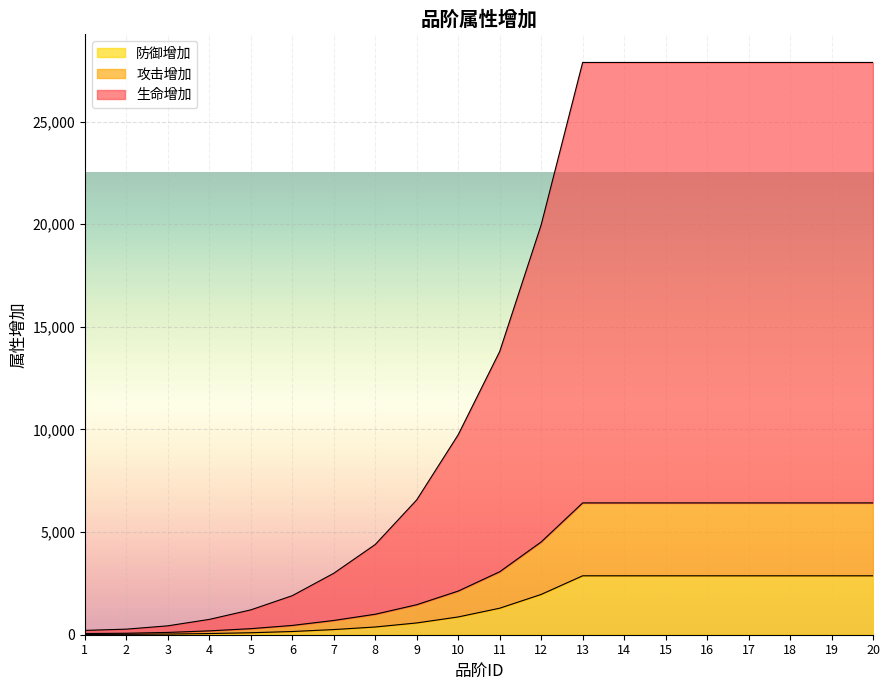

What are all the series names shown in the legend?

防御增加, 攻击增加, 生命增加